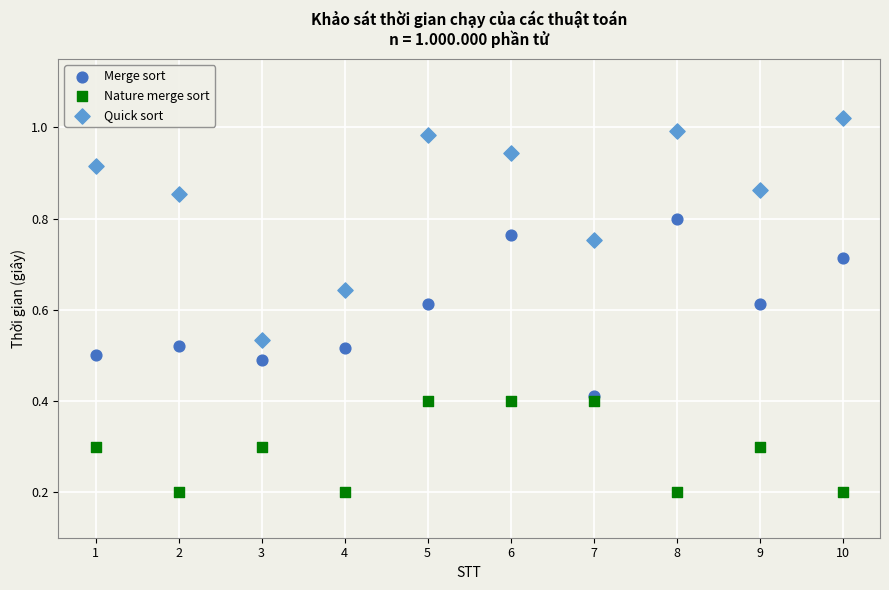

What are all the series names shown in the legend?

Merge sort, Nature merge sort, Quick sort